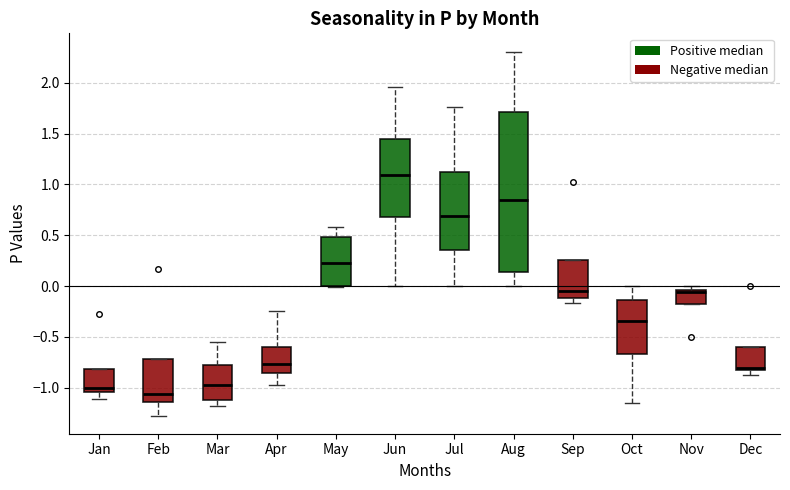

Where is the lower edge of the box for Jan on the y-axis? The values are not printed on the chart, so give them approximately, as read against the axis.

-1.05